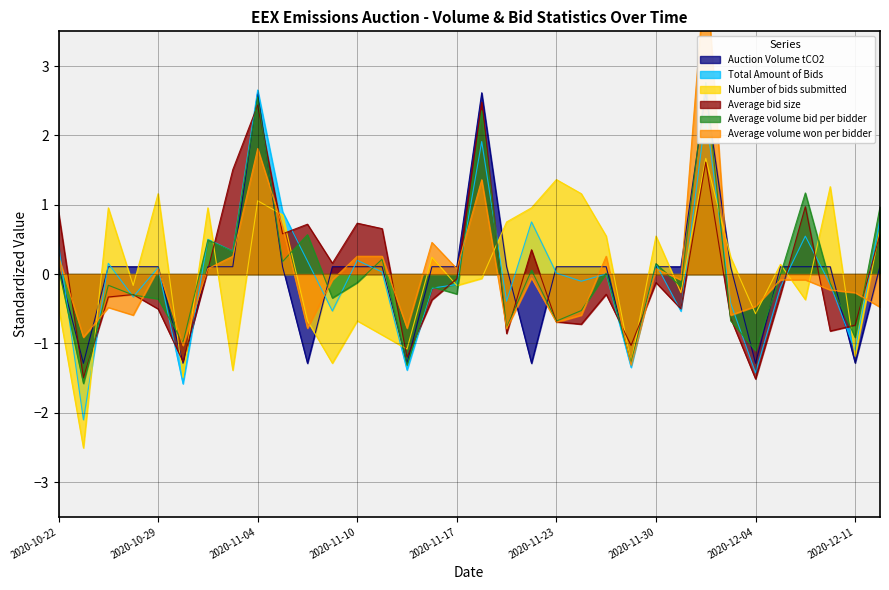

At which category is the sum across all series the highest?

2020-12-02